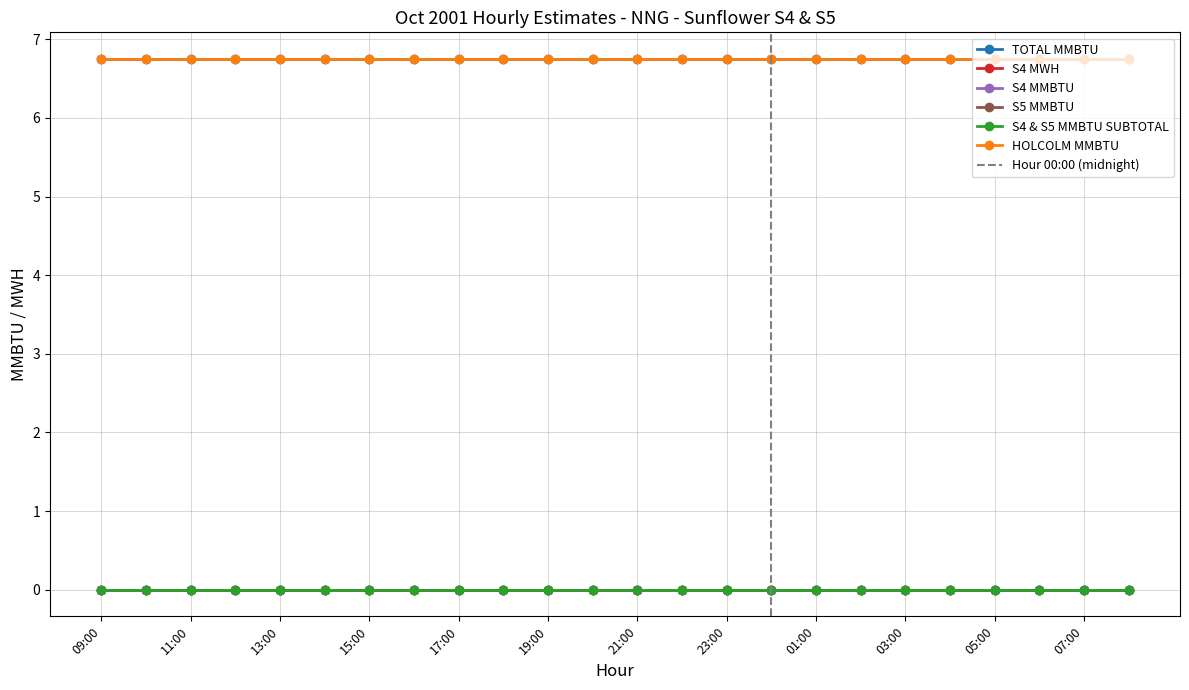

Reading left to right, transcribe all the data shown in this chart.

TOTAL MMBTU: 09:00=6.8	10:00=6.8	11:00=6.8	12:00=6.8	13:00=6.8	14:00=6.8	15:00=6.8	16:00=6.8	17:00=6.8	18:00=6.8	19:00=6.8	20:00=6.8	21:00=6.8	22:00=6.8	23:00=6.8	00:00=6.8	01:00=6.8	02:00=6.8	03:00=6.8	04:00=6.8	05:00=6.8	06:00=6.8	07:00=6.8	08:00=6.8
S4 MWH: 09:00=0.0	10:00=0.0	11:00=0.0	12:00=0.0	13:00=0.0	14:00=0.0	15:00=0.0	16:00=0.0	17:00=0.0	18:00=0.0	19:00=0.0	20:00=0.0	21:00=0.0	22:00=0.0	23:00=0.0	00:00=0.0	01:00=0.0	02:00=0.0	03:00=0.0	04:00=0.0	05:00=0.0	06:00=0.0	07:00=0.0	08:00=0.0
S4 MMBTU: 09:00=0.0	10:00=0.0	11:00=0.0	12:00=0.0	13:00=0.0	14:00=0.0	15:00=0.0	16:00=0.0	17:00=0.0	18:00=0.0	19:00=0.0	20:00=0.0	21:00=0.0	22:00=0.0	23:00=0.0	00:00=0.0	01:00=0.0	02:00=0.0	03:00=0.0	04:00=0.0	05:00=0.0	06:00=0.0	07:00=0.0	08:00=0.0
S5 MMBTU: 09:00=0.0	10:00=0.0	11:00=0.0	12:00=0.0	13:00=0.0	14:00=0.0	15:00=0.0	16:00=0.0	17:00=0.0	18:00=0.0	19:00=0.0	20:00=0.0	21:00=0.0	22:00=0.0	23:00=0.0	00:00=0.0	01:00=0.0	02:00=0.0	03:00=0.0	04:00=0.0	05:00=0.0	06:00=0.0	07:00=0.0	08:00=0.0
S4 & S5 MMBTU SUBTOTAL: 09:00=0.0	10:00=0.0	11:00=0.0	12:00=0.0	13:00=0.0	14:00=0.0	15:00=0.0	16:00=0.0	17:00=0.0	18:00=0.0	19:00=0.0	20:00=0.0	21:00=0.0	22:00=0.0	23:00=0.0	00:00=0.0	01:00=0.0	02:00=0.0	03:00=0.0	04:00=0.0	05:00=0.0	06:00=0.0	07:00=0.0	08:00=0.0
HOLCOLM MMBTU: 09:00=6.8	10:00=6.8	11:00=6.8	12:00=6.8	13:00=6.8	14:00=6.8	15:00=6.8	16:00=6.8	17:00=6.8	18:00=6.8	19:00=6.8	20:00=6.8	21:00=6.8	22:00=6.8	23:00=6.8	00:00=6.8	01:00=6.8	02:00=6.8	03:00=6.8	04:00=6.8	05:00=6.8	06:00=6.8	07:00=6.8	08:00=6.8